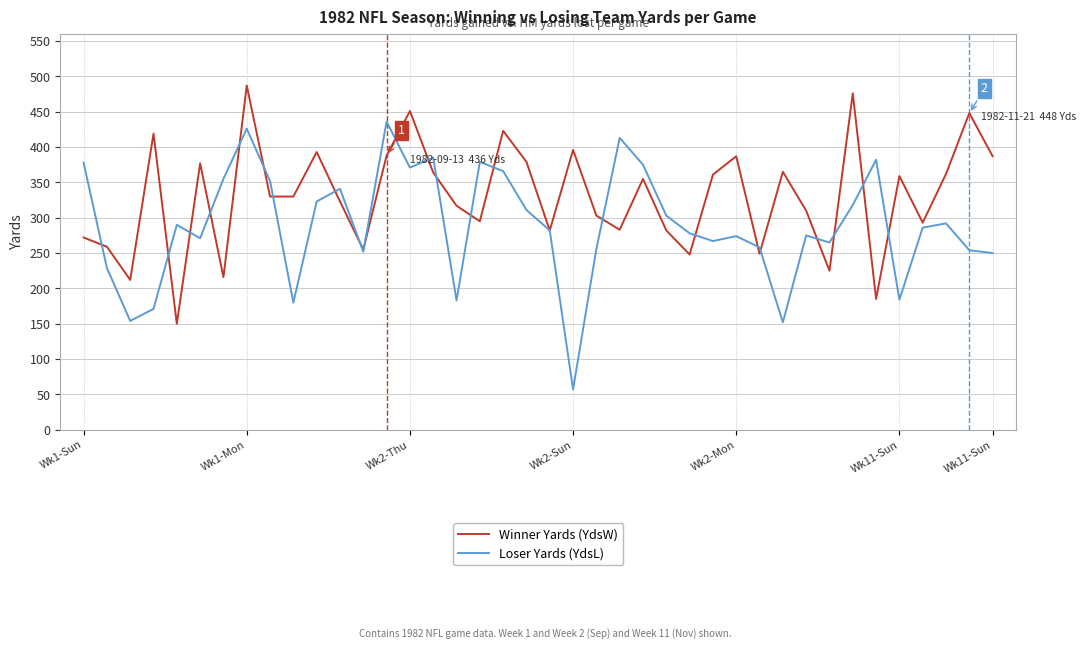

List the series in order of their peak value, lowest first.

Loser Yards (YdsL), Winner Yards (YdsW)